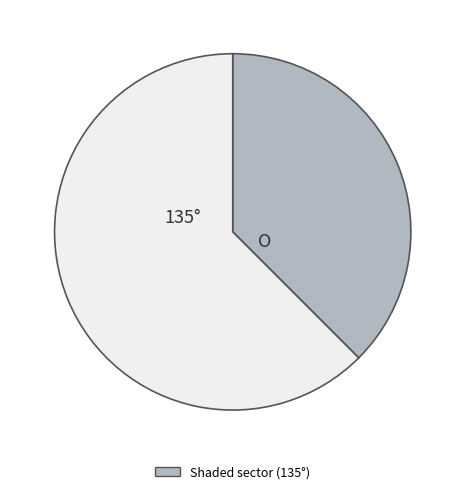

Is there a majority slice in this chart?

Yes